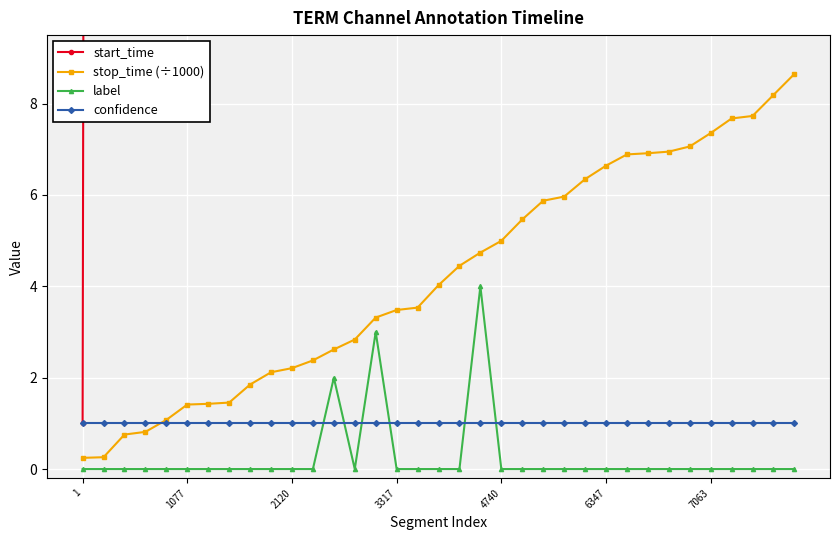

The stop_time (÷1000) series shows 1.4 at 1077. True or false?

True